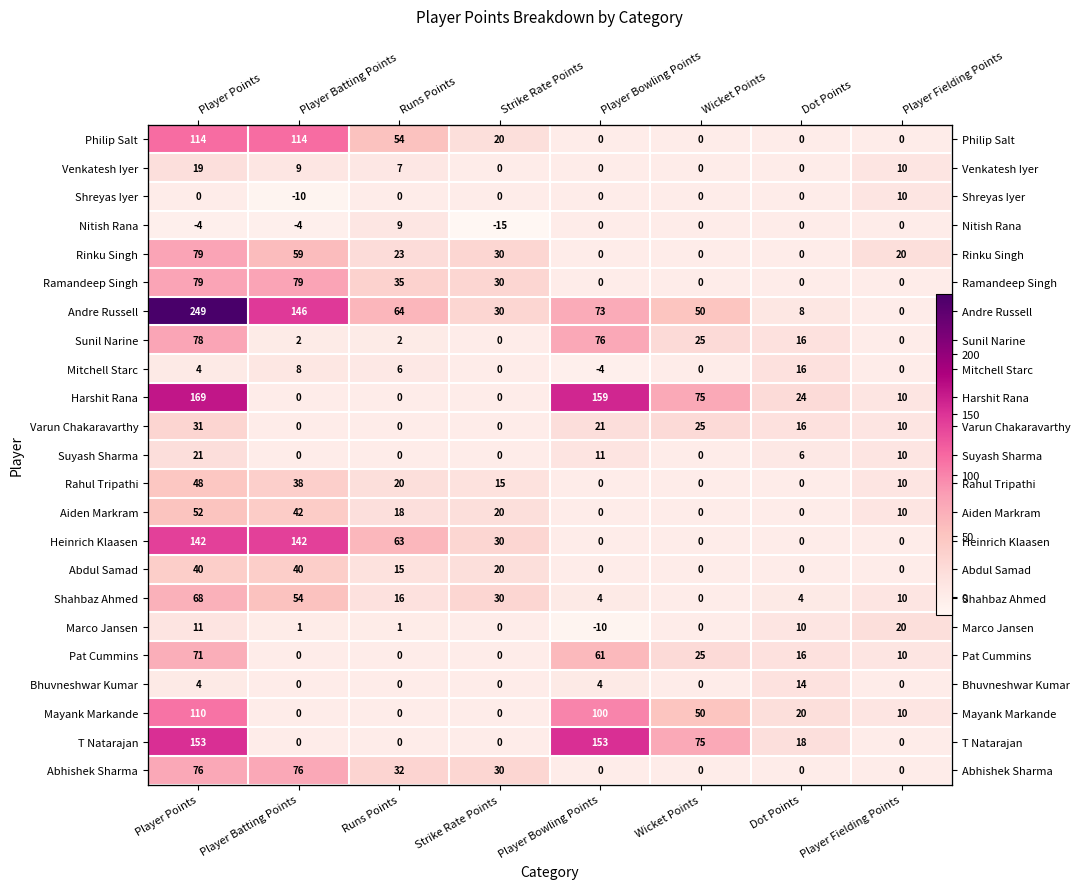

The Shreyas Iyer series shows 4 at Player Fielding Points. True or false?

False